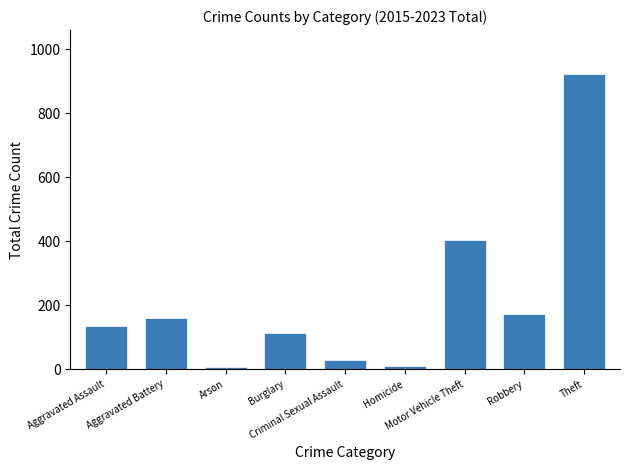

What is the difference between the second highest and second lowest values?

395